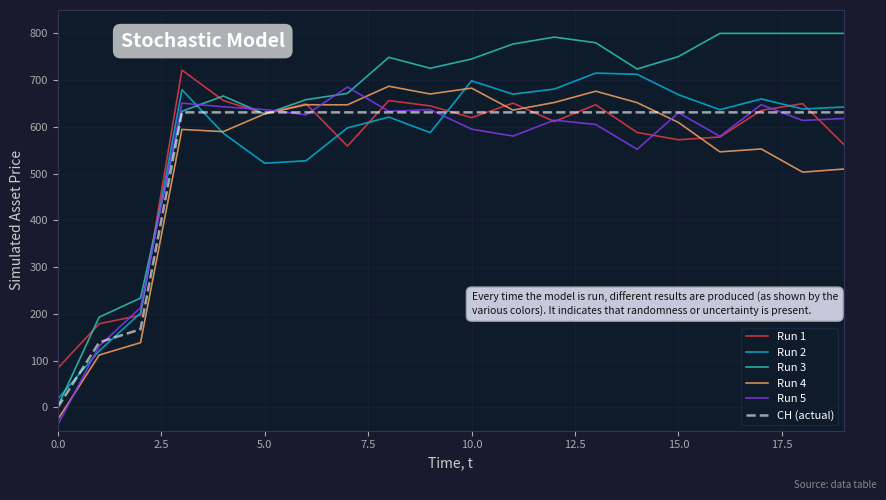

What is the difference between the maximum and minimum values in the Run 4 series?

712.9